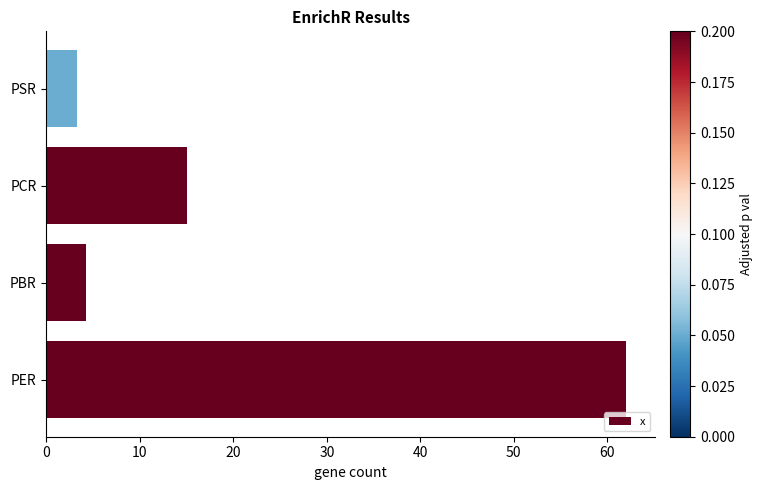

How many values are below 15?

2